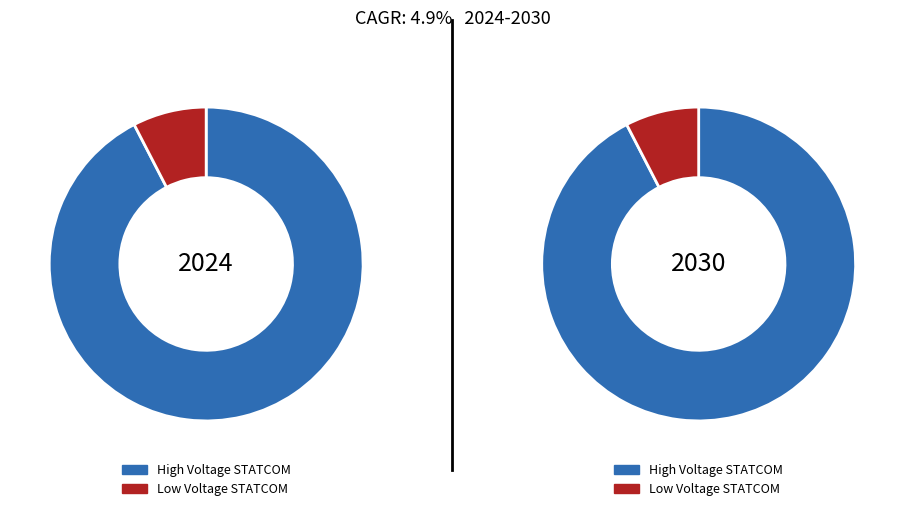

To the nearest percent, what is the average slice percentage?

50%